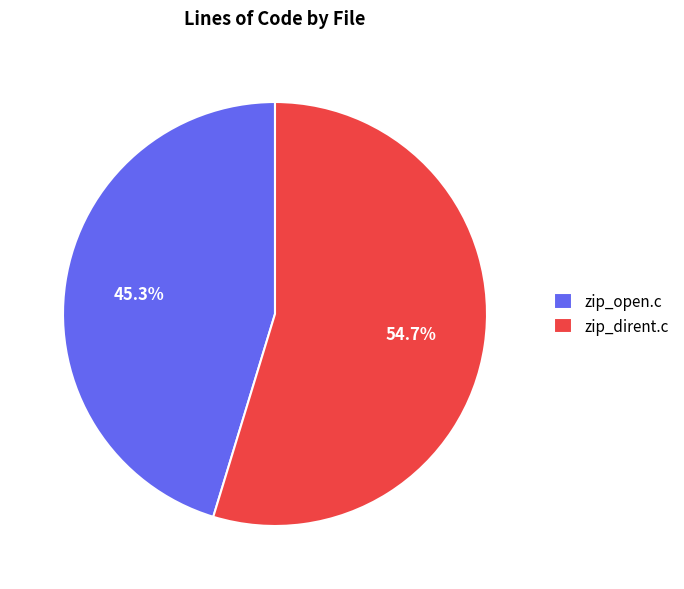

What is the largest slice in the pie chart?

zip_dirent.c